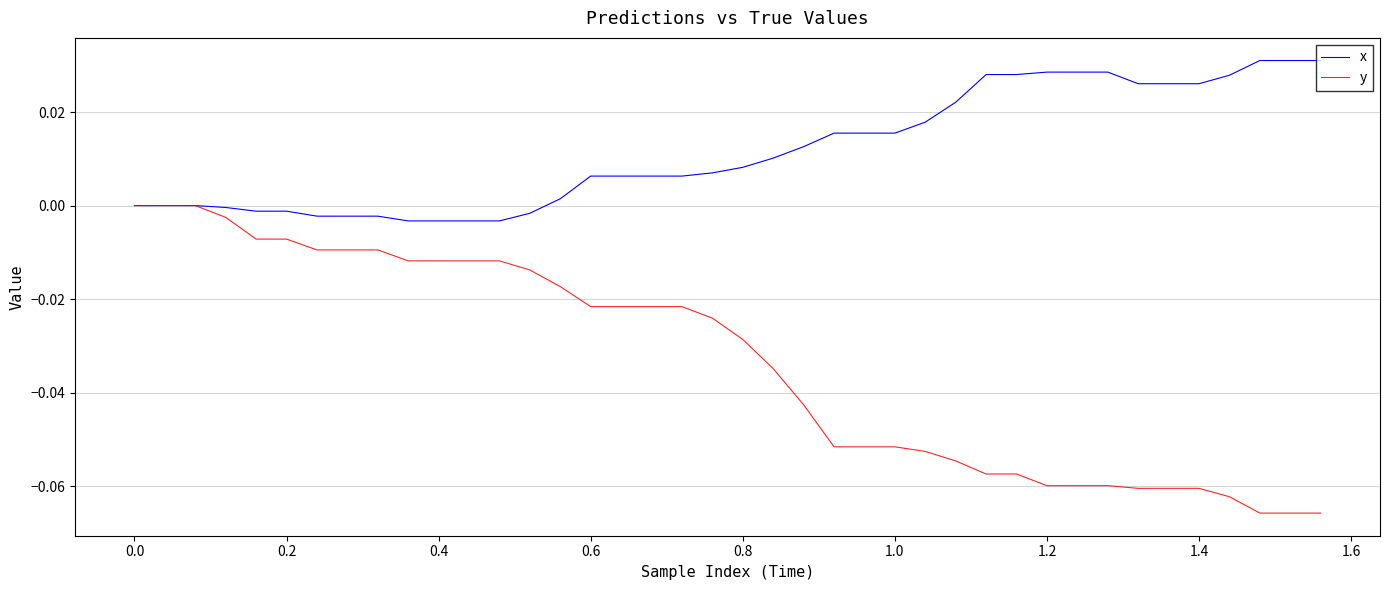

Does the chart have visible grid lines?

Yes